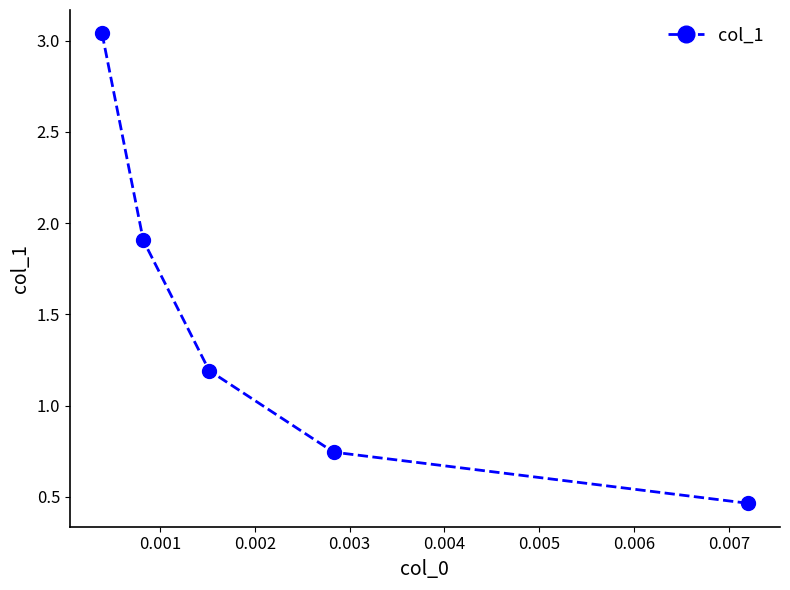

Count the number of values greater than 1.

3